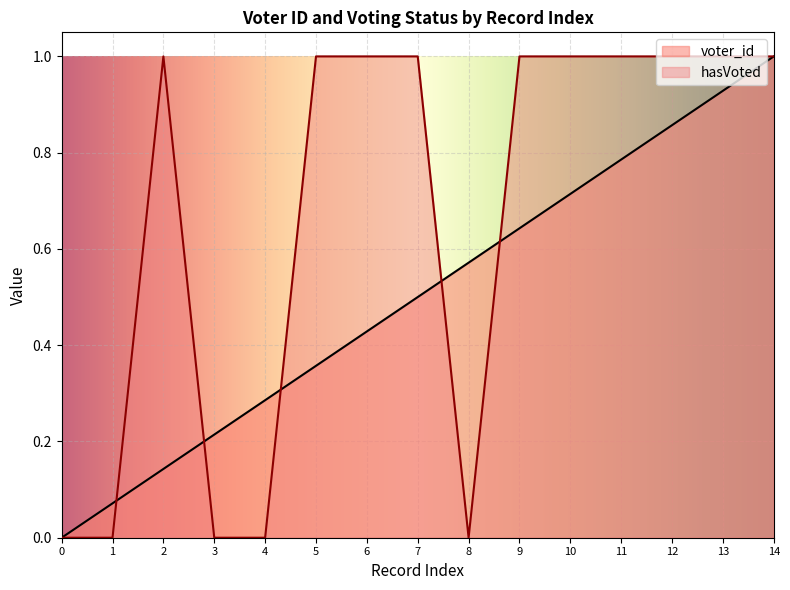

What is the value of the hasVoted point at the 6th from the left?

1.0